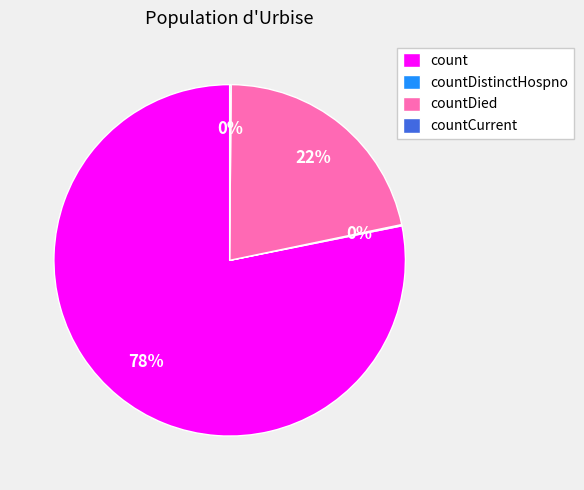

To the nearest percent, what is the combined percentage of countDied and count?

100%